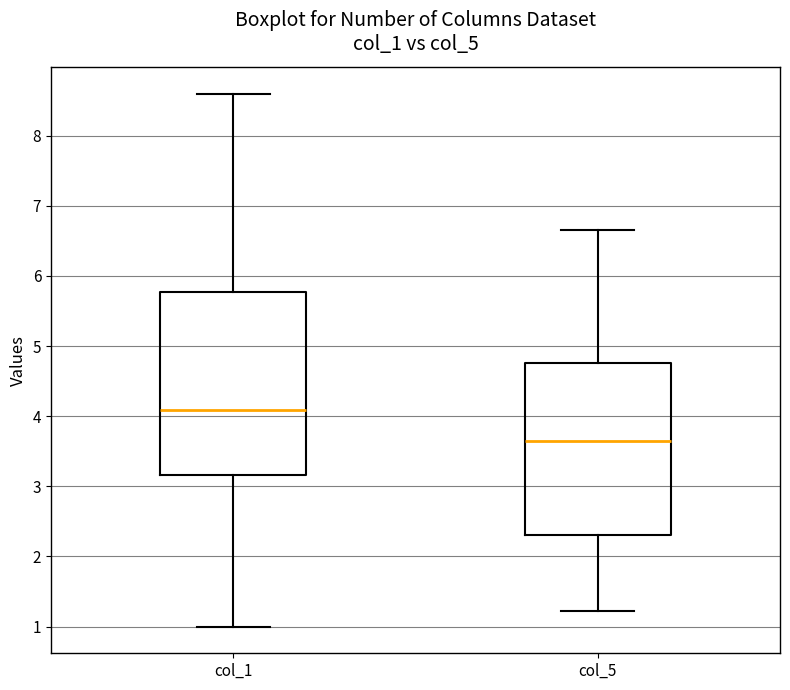

Reading left to right, read every box against the y-axis: the position of its median line, the range the box covers, and the ends of its whiskers. The values are not printed on the chart, so give them approximately, as read against the axis.

col_1: median 4.1, box 3.2 to 5.8, whiskers 1.0 to 8.6
col_5: median 3.6, box 2.3 to 4.8, whiskers 1.2 to 6.7